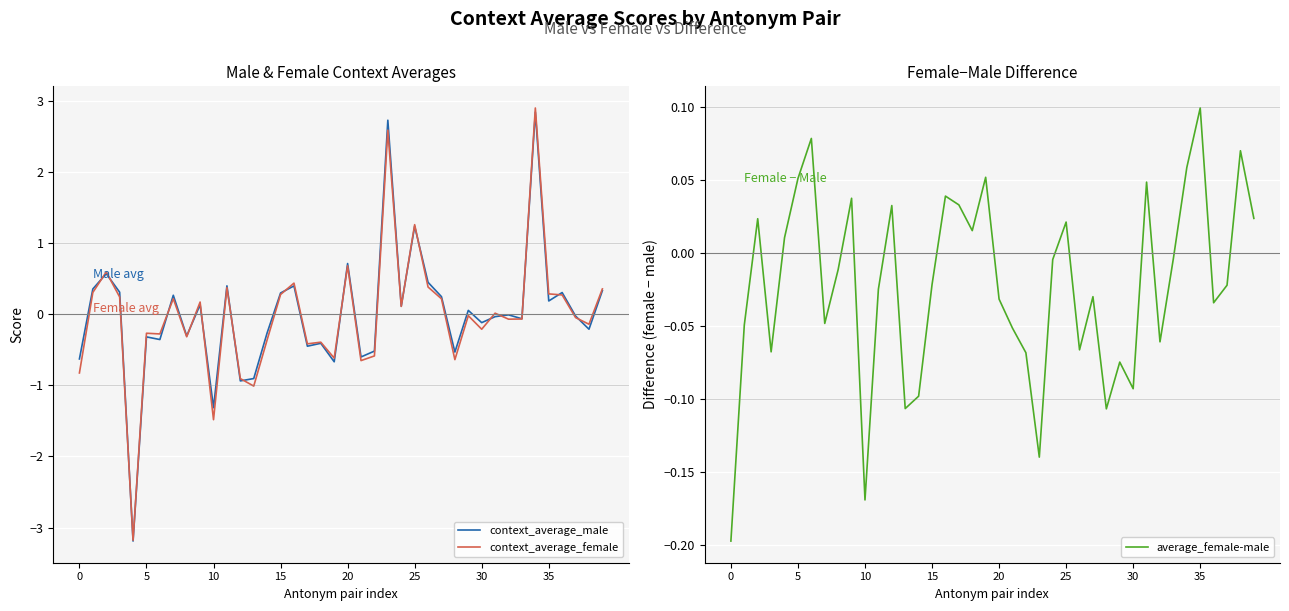

Reading left to right, what are all the values shown in this chart?

context_average_male: -0.6	0.4	0.6	0.3	-3.2	-0.3	-0.4	0.3	-0.3	0.1	-1.3	0.4	-0.9	-0.9	-0.3	0.3	0.4	-0.4	-0.4	-0.7	0.7	-0.6	-0.5	2.7	0.1	1.2	0.4	0.2	-0.5	0.1	-0.1	-0.0	-0.0	-0.1	2.8	0.2	0.3	-0.0	-0.2	0.3
context_average_female: -0.8	0.3	0.6	0.2	-3.2	-0.3	-0.3	0.2	-0.3	0.2	-1.5	0.4	-0.9	-1.0	-0.4	0.3	0.4	-0.4	-0.4	-0.6	0.7	-0.7	-0.6	2.6	0.1	1.3	0.4	0.2	-0.6	-0.0	-0.2	0.0	-0.1	-0.1	2.9	0.3	0.3	-0.0	-0.1	0.4
average_female-male: -0.2	-0.0	0.0	-0.1	0.0	0.1	0.1	-0.0	-0.0	0.0	-0.2	-0.0	0.0	-0.1	-0.1	-0.0	0.0	0.0	0.0	0.1	-0.0	-0.1	-0.1	-0.1	-0.0	0.0	-0.1	-0.0	-0.1	-0.1	-0.1	0.0	-0.1	-0.0	0.1	0.1	-0.0	-0.0	0.1	0.0